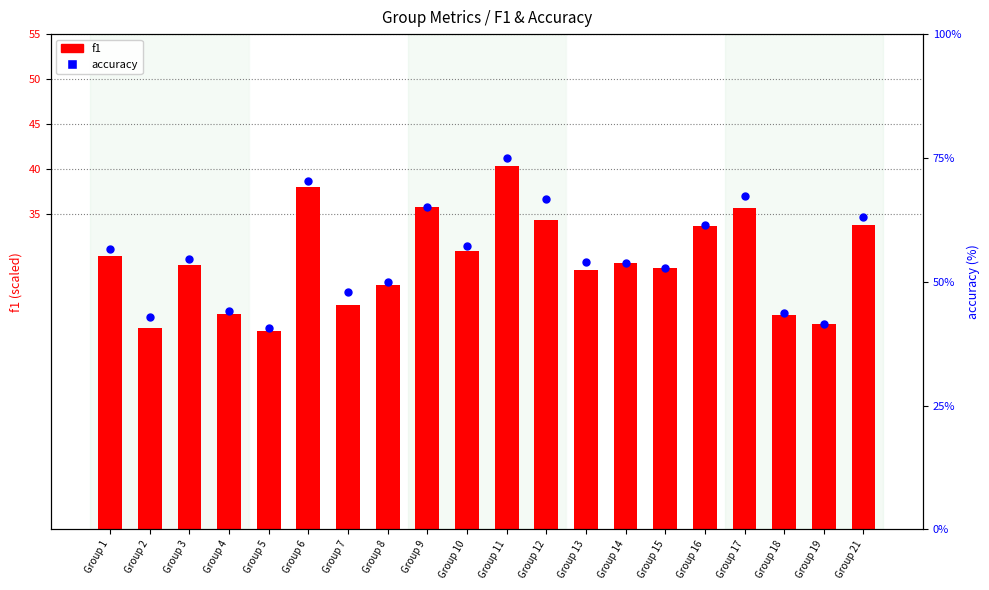

Is the value of accuracy at Group 4 greater than the value of f1 at Group 18?

Yes